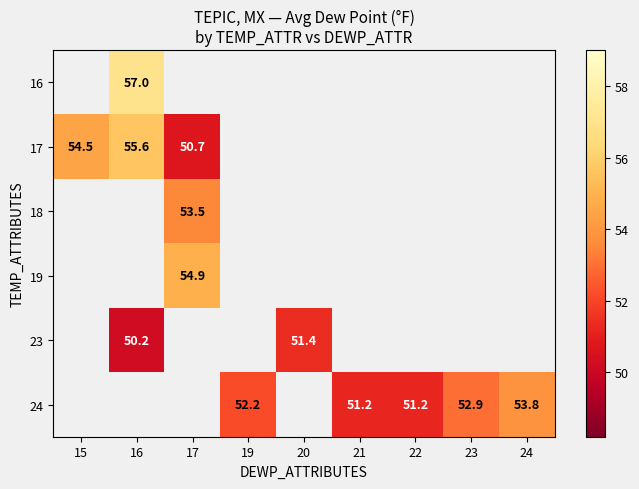

The value of 24 at 24 is 53.8. True or false?

True